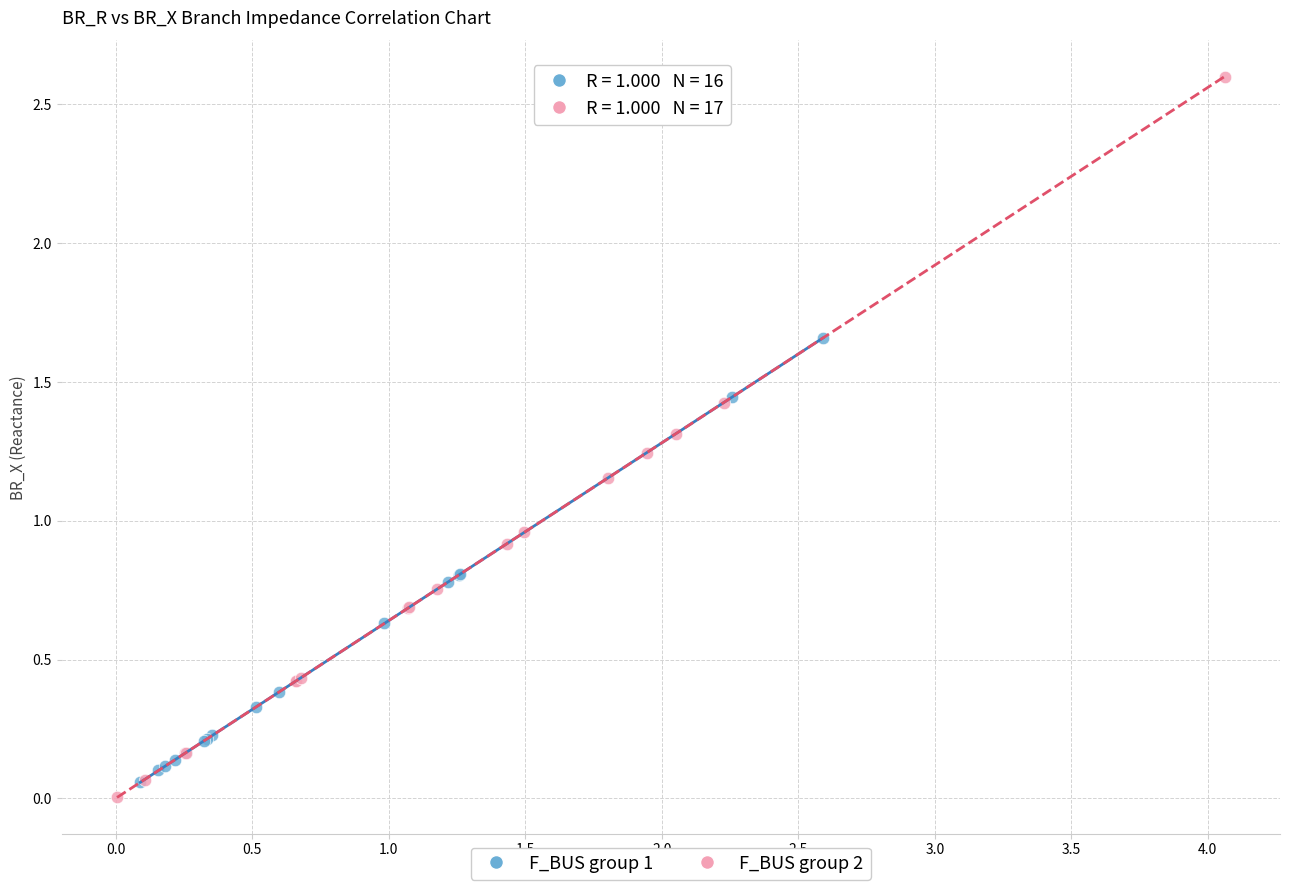

Which series contains the highest Y value?

F_BUS group 2